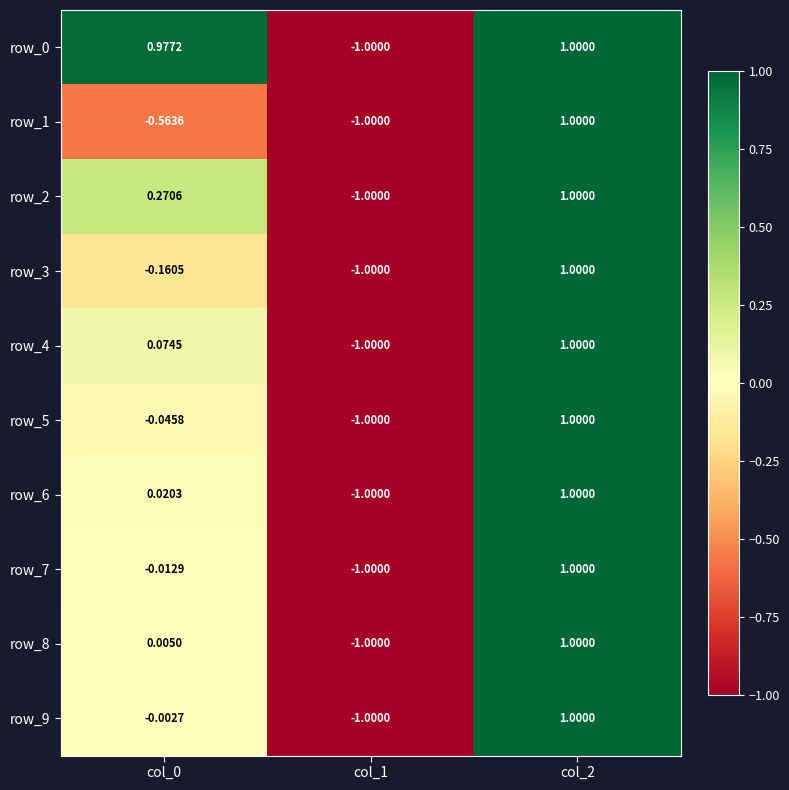

What is the sum of the row_9 values at col_1 and col_0?

-1.0